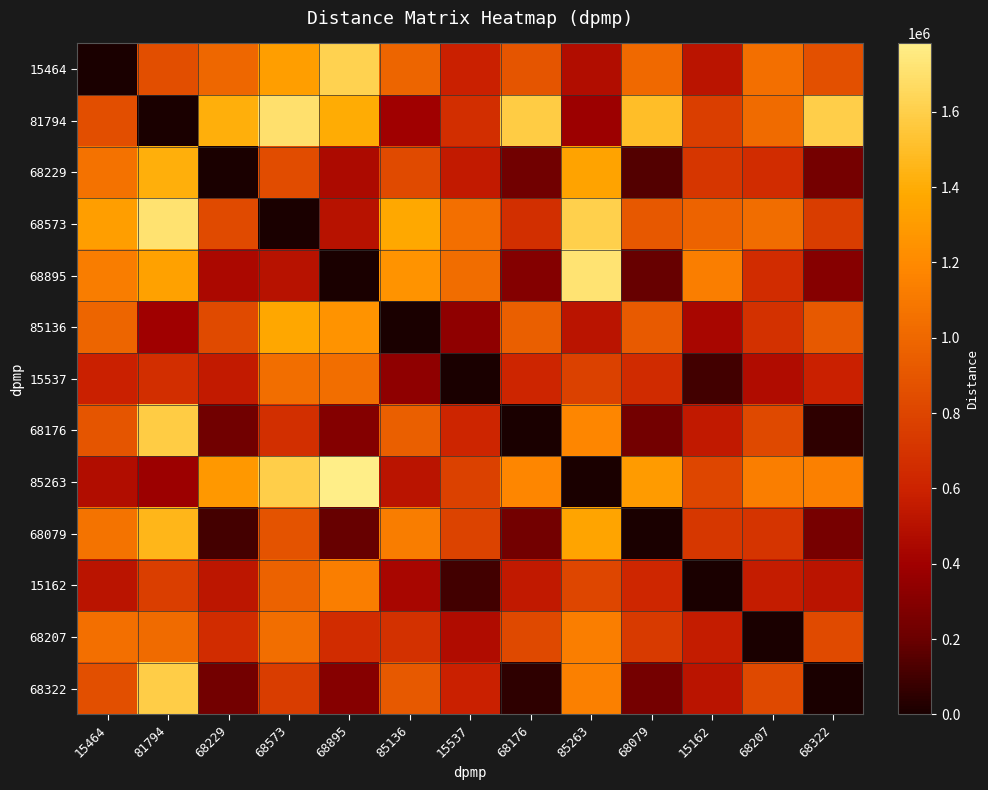

What is the greatest value displayed?

1781509.1